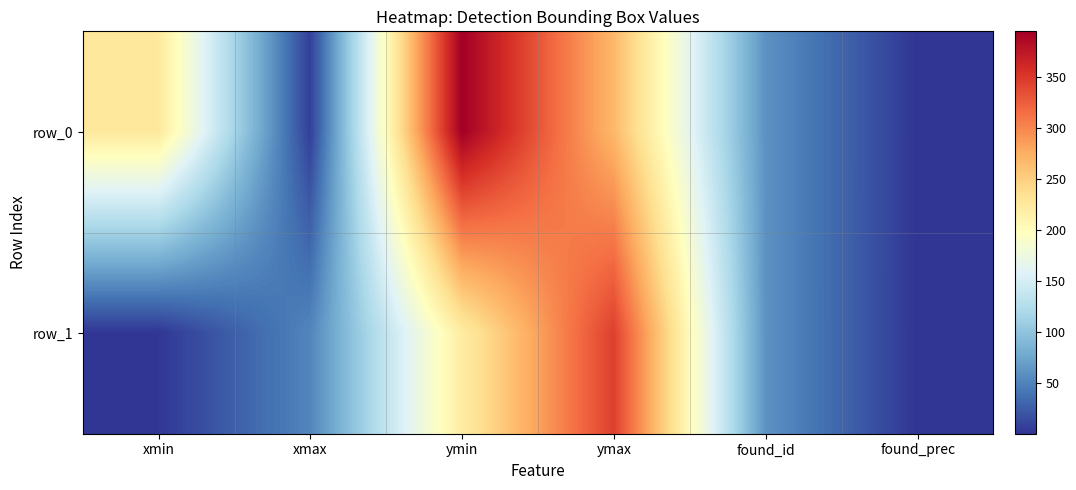

What is the difference between the second highest and minimum values in the row_0 series?

267.3